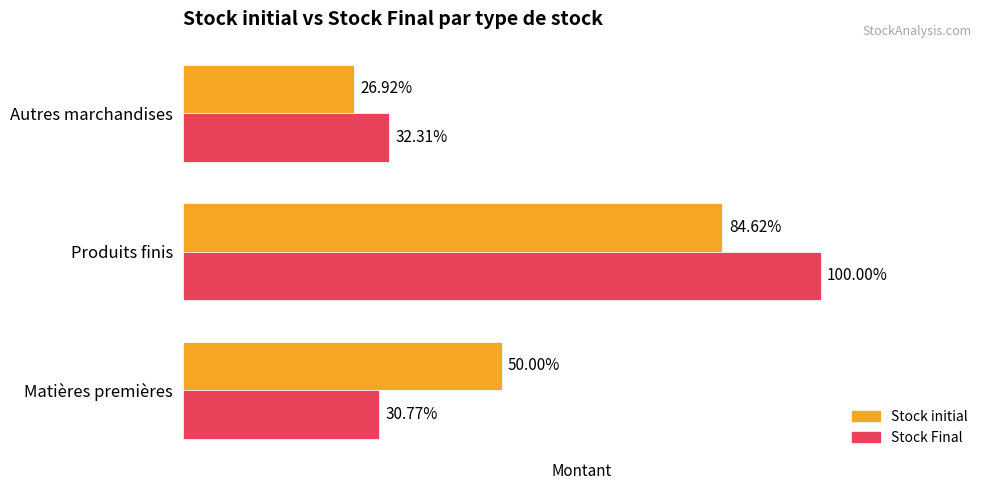

What are all the series names shown in the legend?

Stock initial, Stock Final